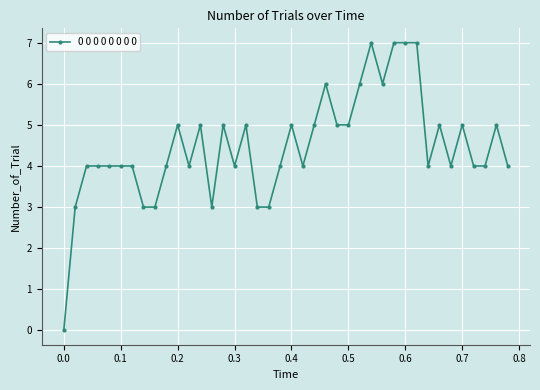

True or false: the data has more than 1 interior local peaks.

True